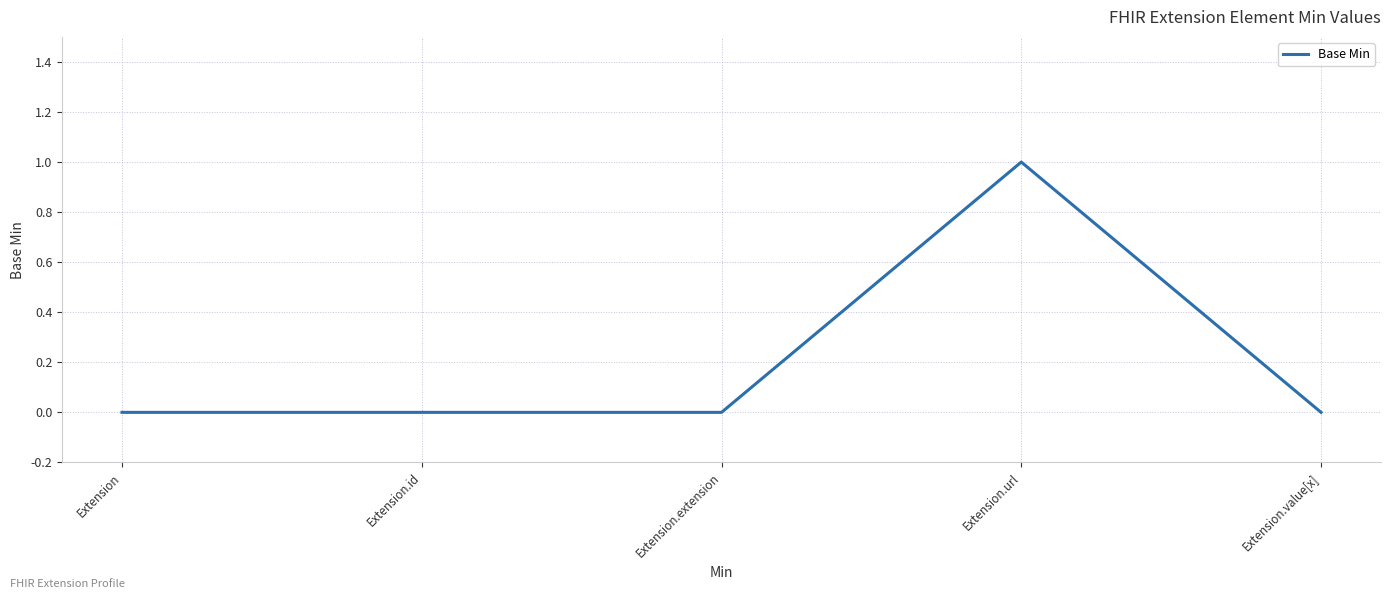

Is this an area chart (filled region under the line)?

No